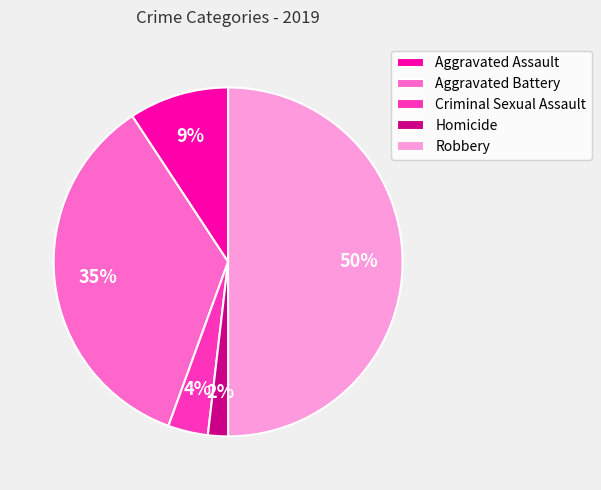

To the nearest percent, what is the average slice percentage?

20%